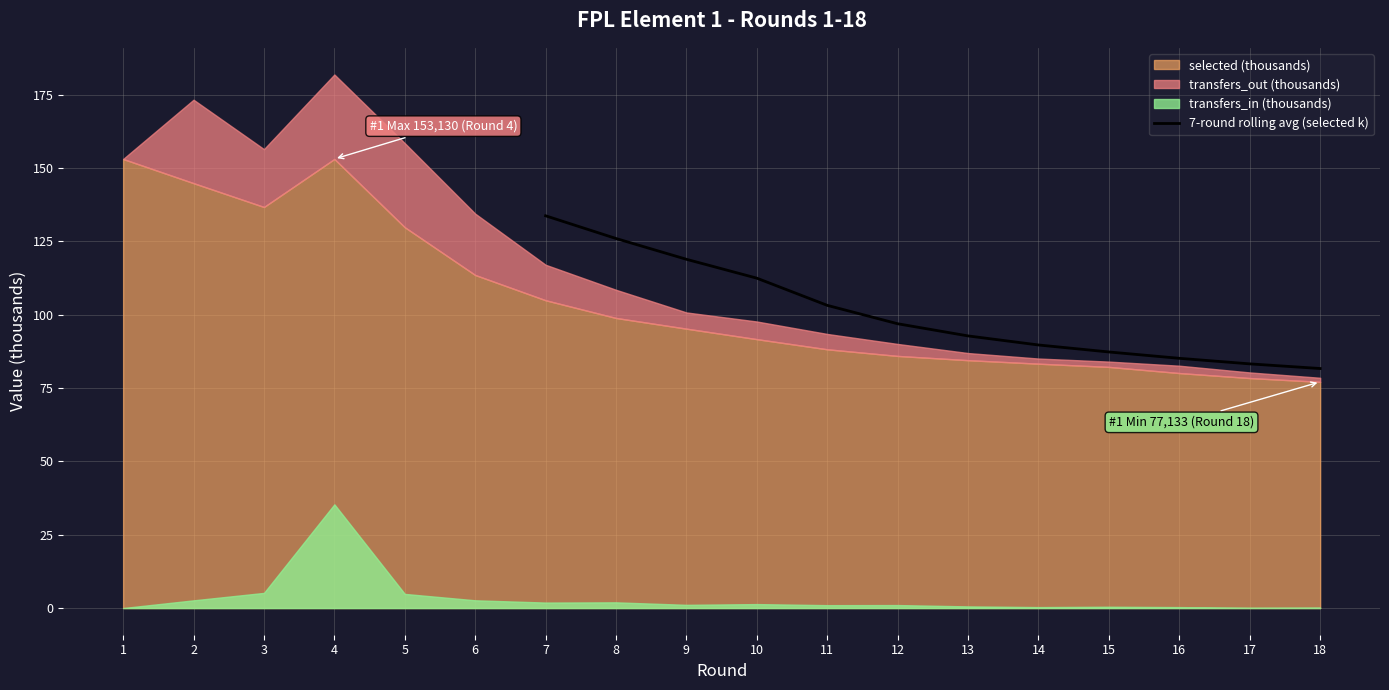

Is it true that 7-round rolling avg (selected k) equals 149.8 at 15?

False